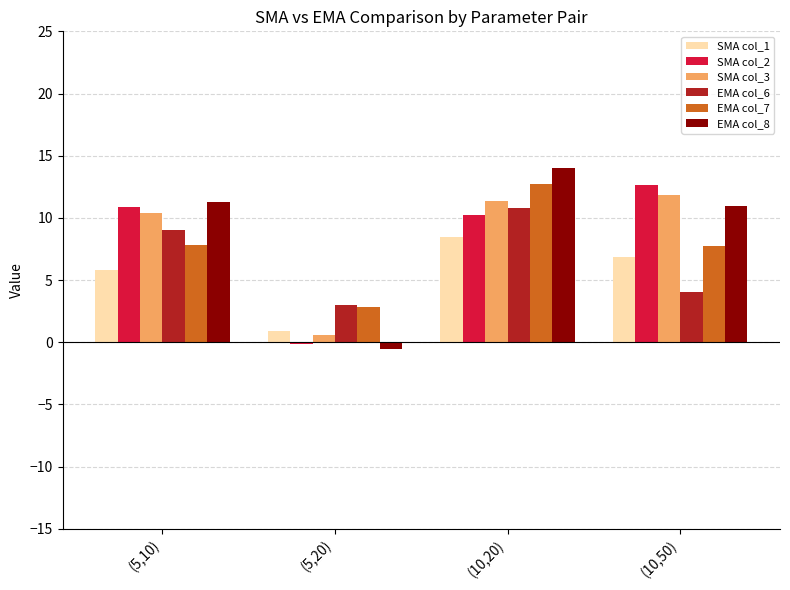

Is it true that SMA col_3 equals 14.9 at (10,20)?

False